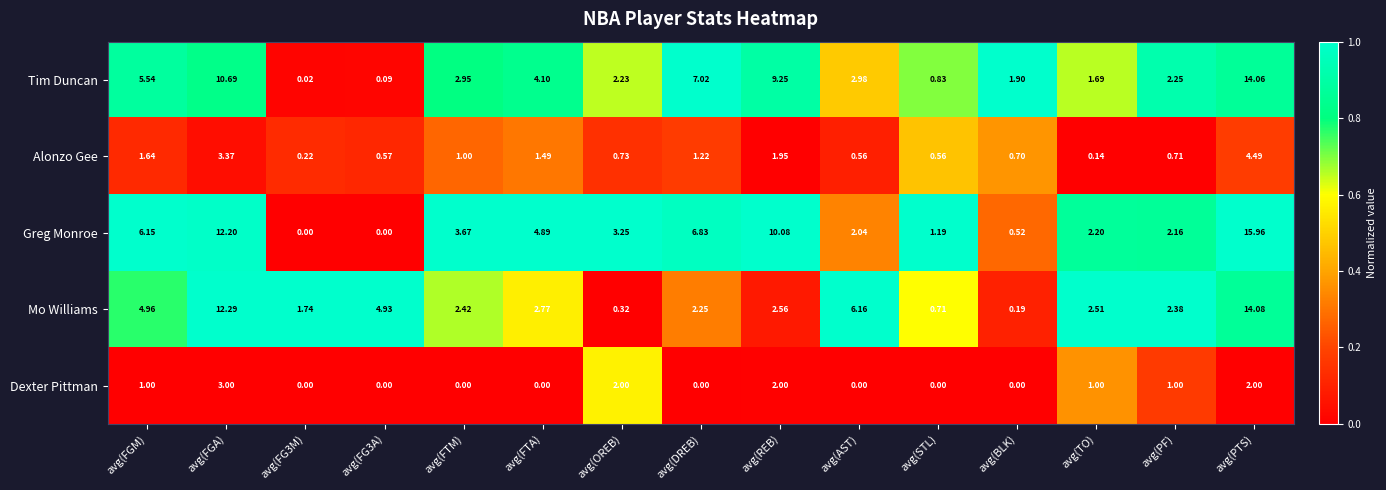

Which series has the largest total across all categories?

Greg Monroe